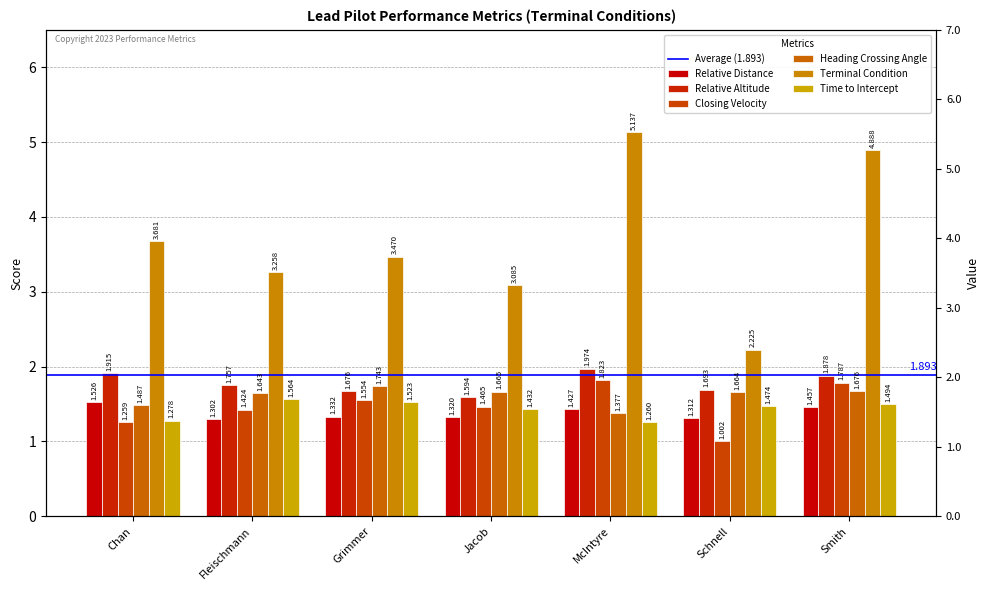

At how many categories does at least one series exceed 3?

6